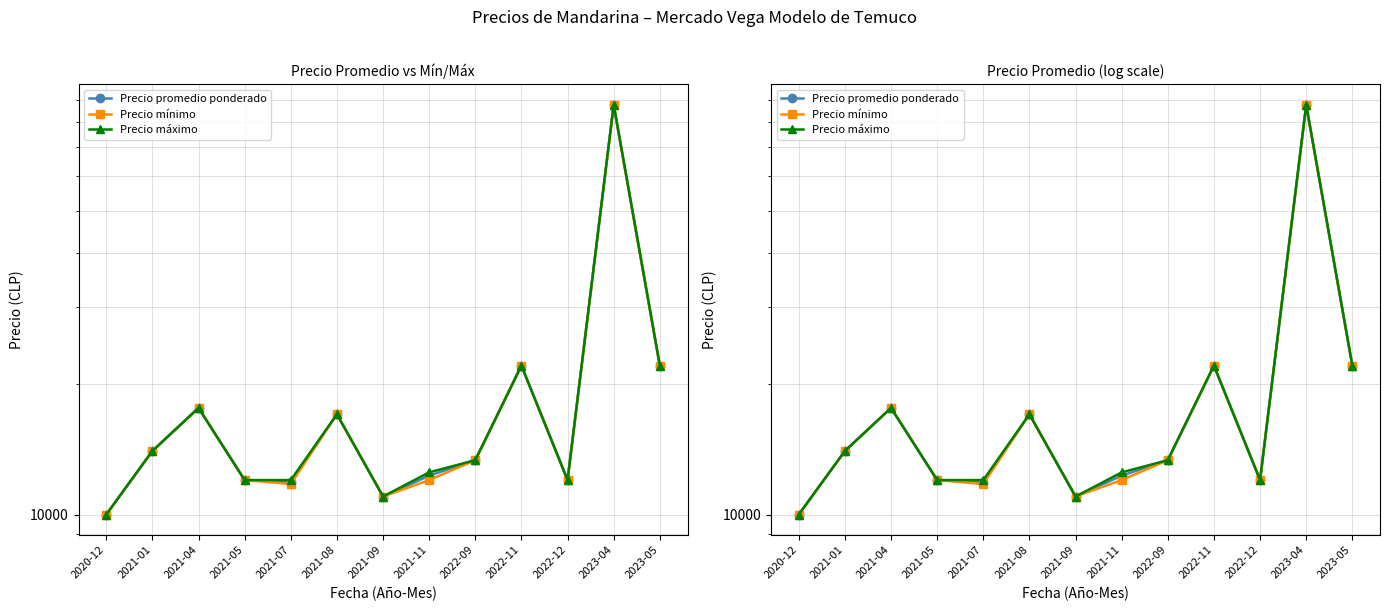

True or false: Precio promedio ponderado has more than 0 interior local peaks.

True